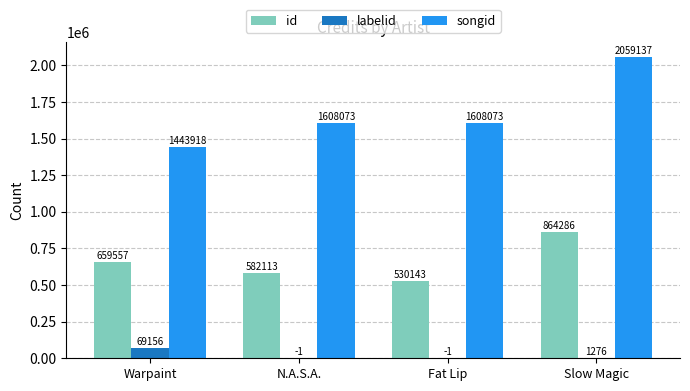

What is the sum of the labelid values at N.A.S.A. and Warpaint?

69155